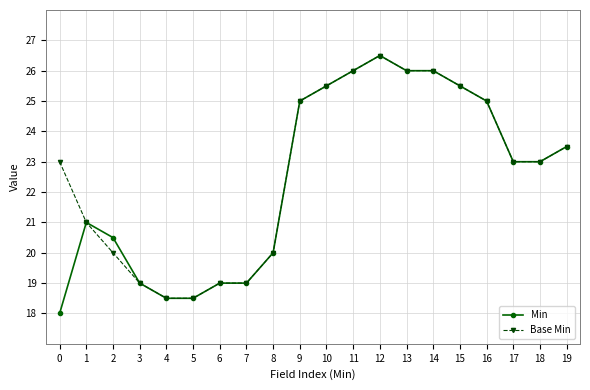

List the series in order of their overall mean, lowest first.

Min, Base Min